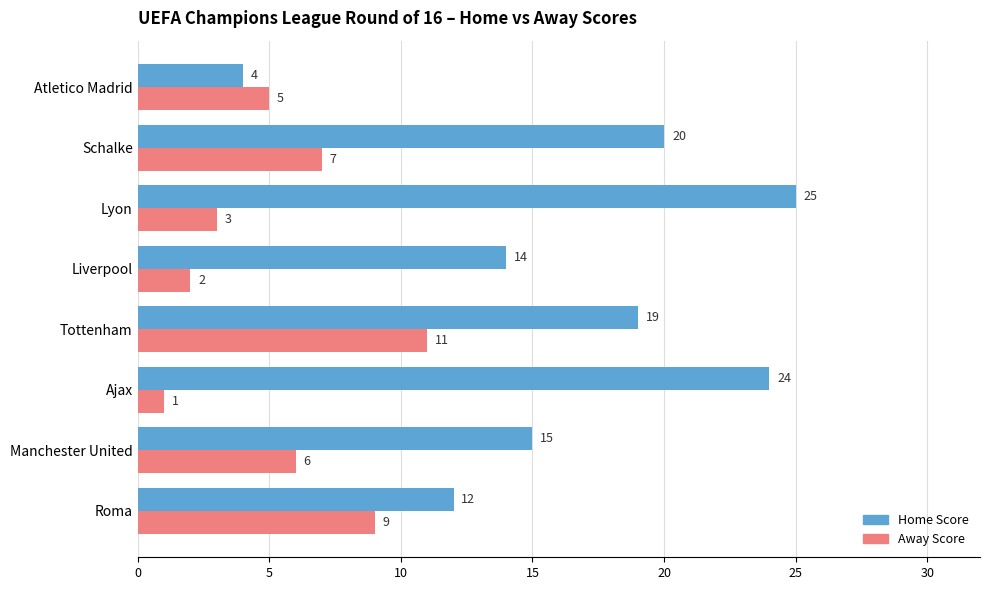

Which series has the largest total across all categories?

Home Score